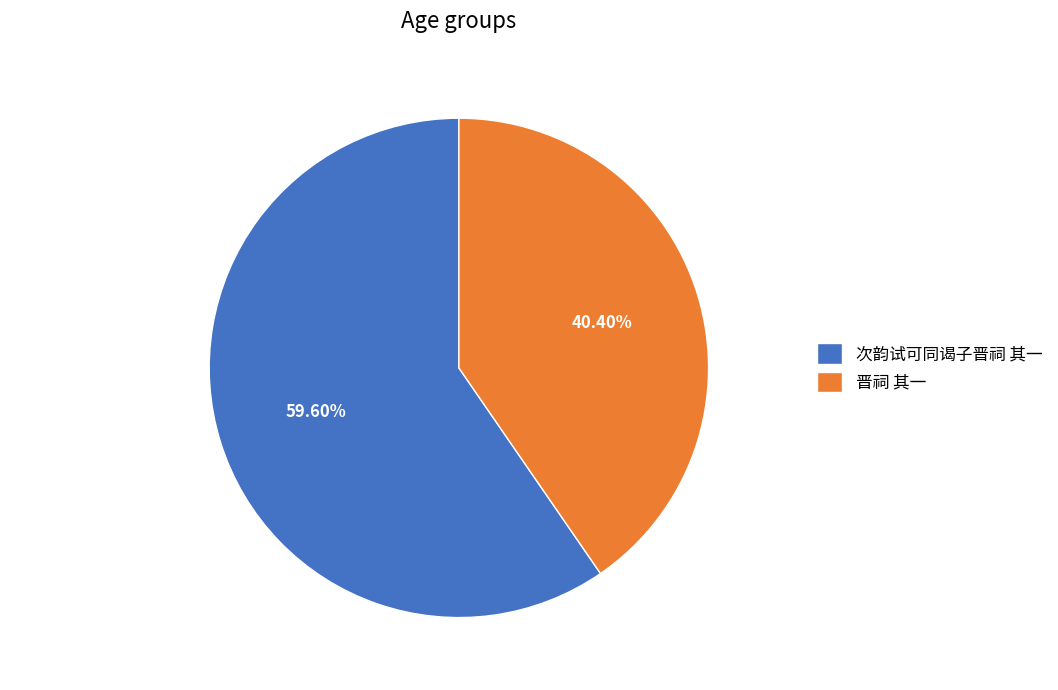

The 晋祠 其一 slice represents 40% of the pie. True or false?

True